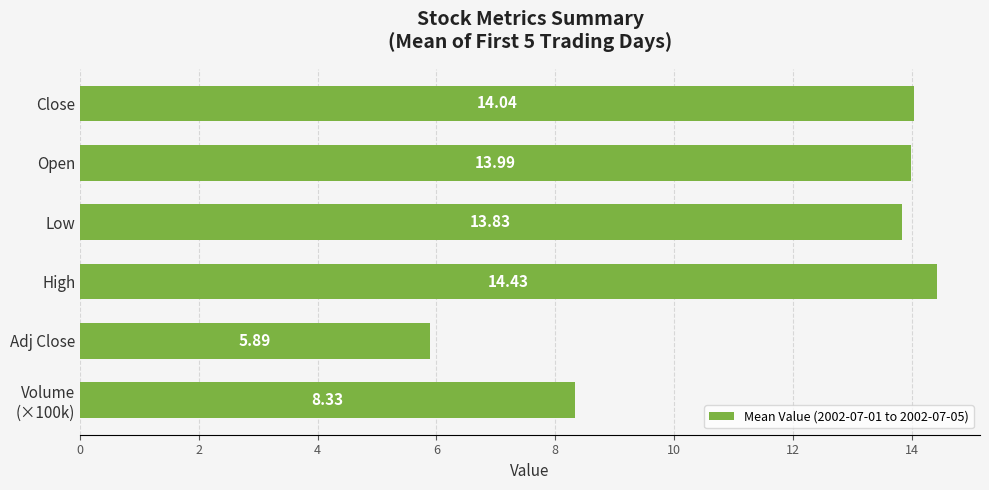

What is the difference between the maximum and second lowest values?

6.1